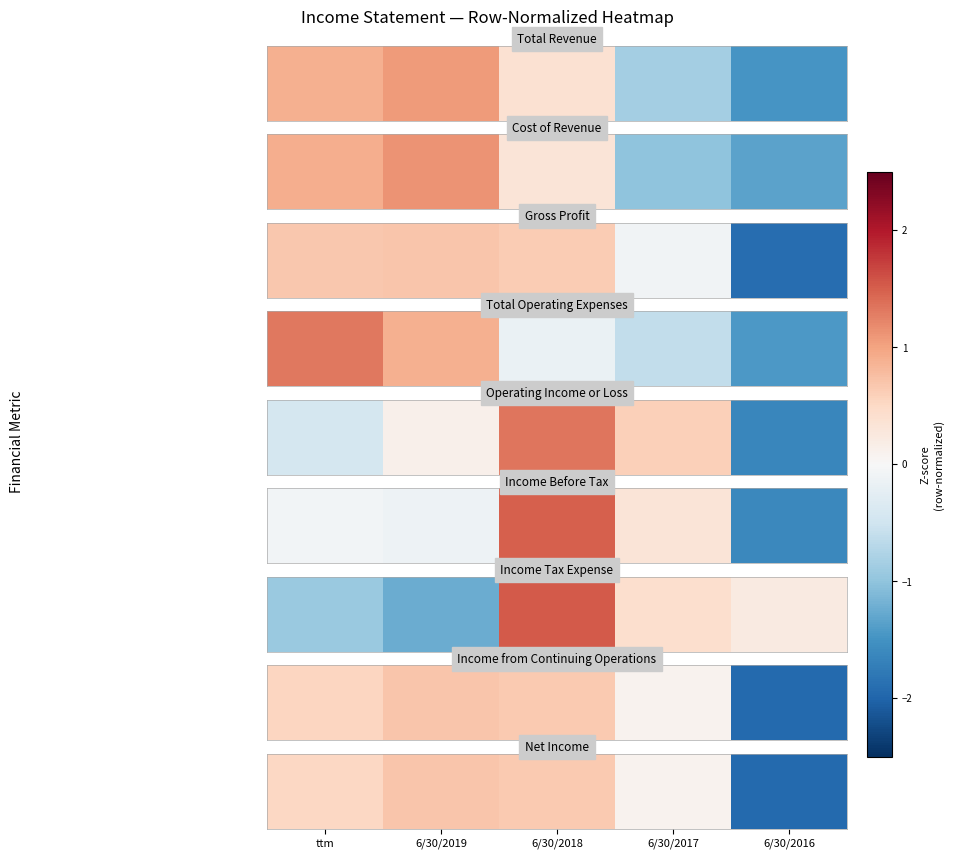

What is the approximate value at ttm?

0.5